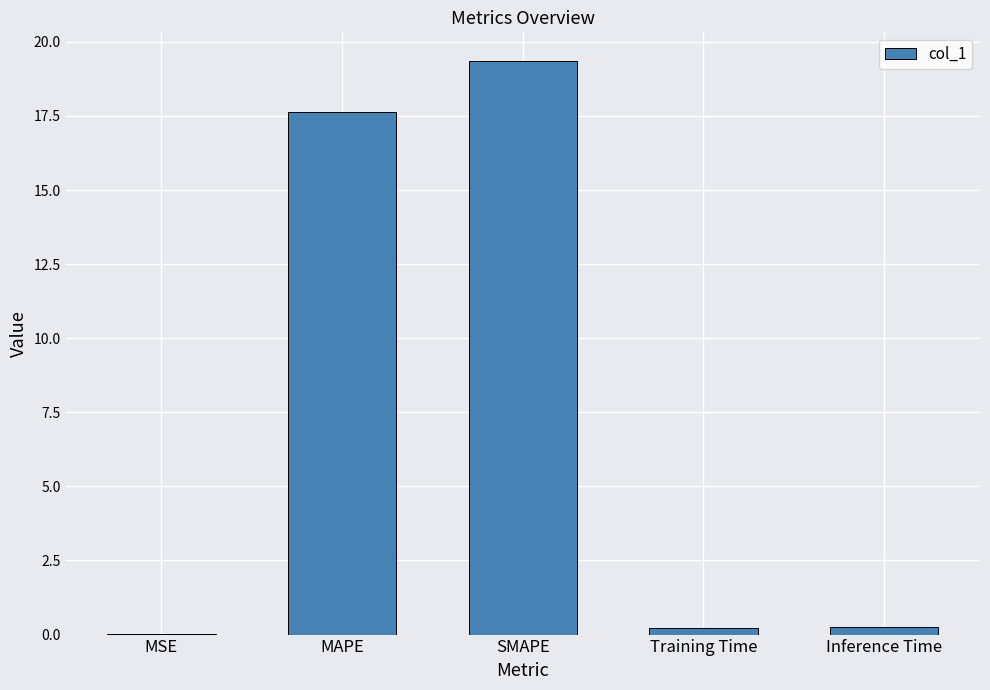

What is the difference between the values at SMAPE and MSE?

19.3